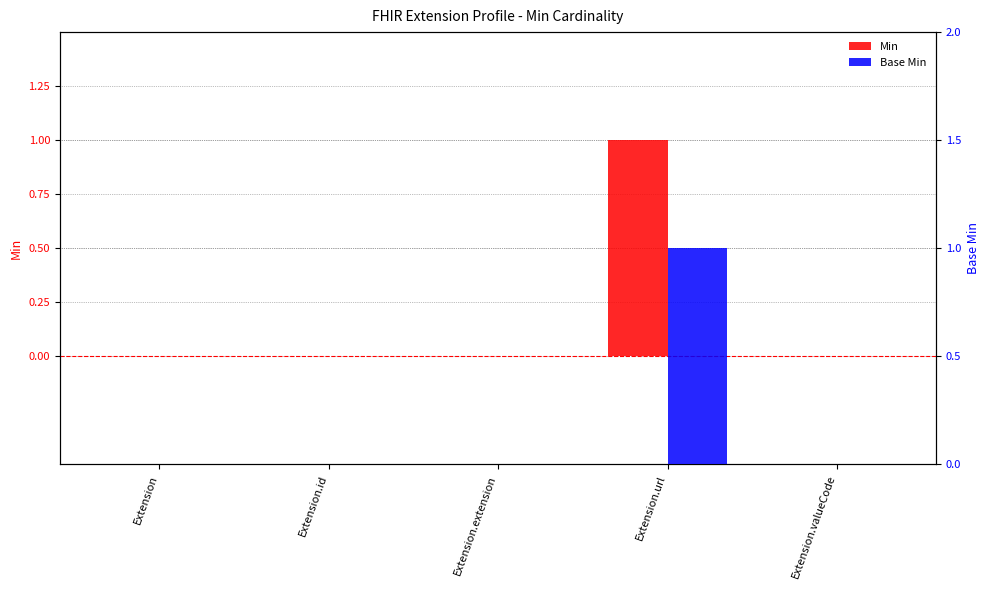

How many groups of bars are there?

5